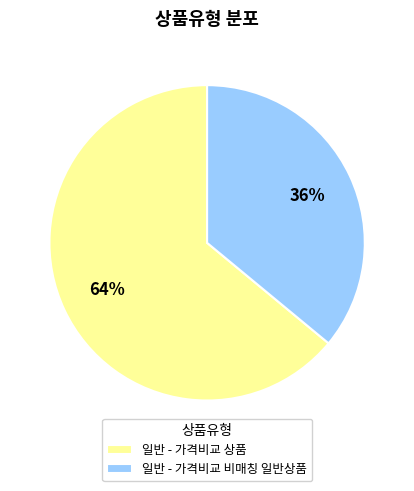

What percentage is the 일반 - 가격비교 상품 slice, to the nearest percent?

64%